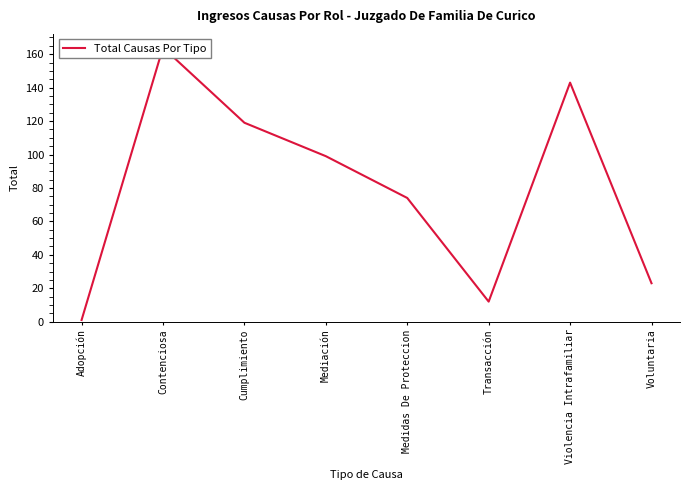

Does the chart have visible grid lines?

No